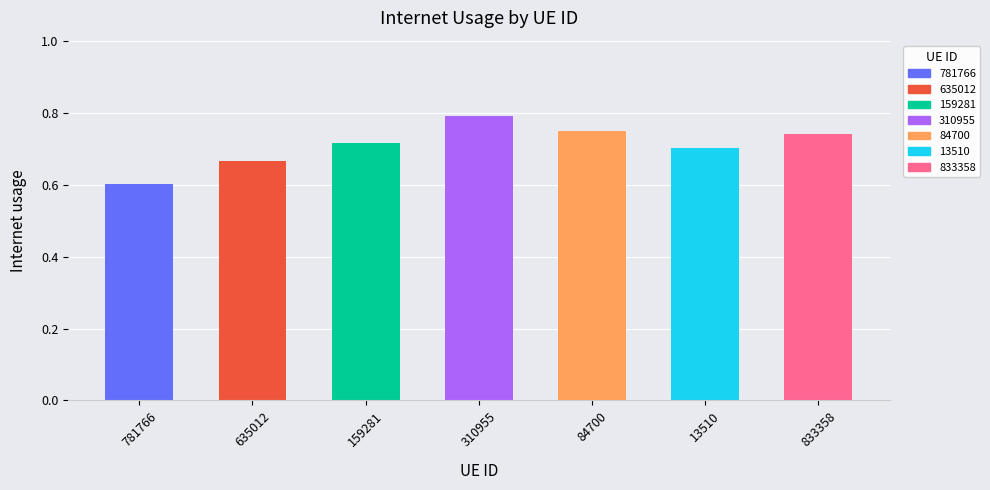

What is the difference between the maximum and minimum values?

0.2